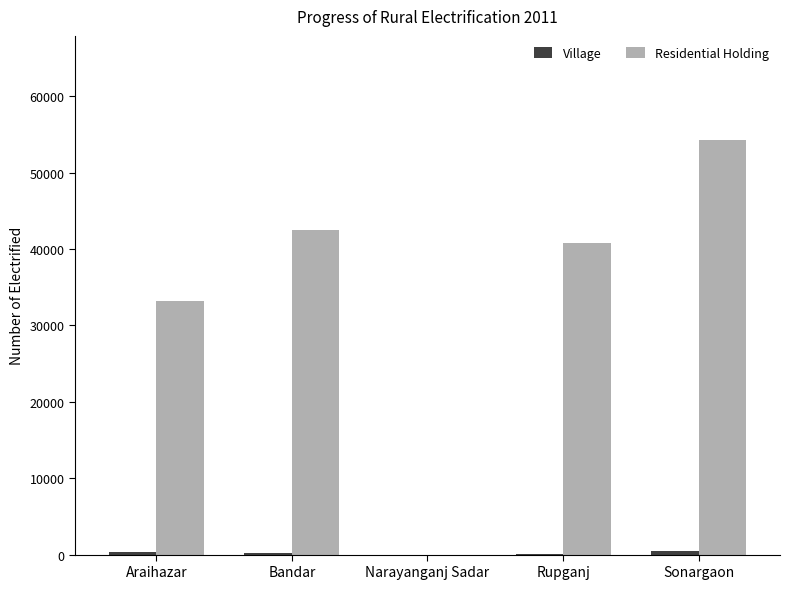

Which series changed the most between Narayanganj Sadar and Sonargaon?

Residential Holding